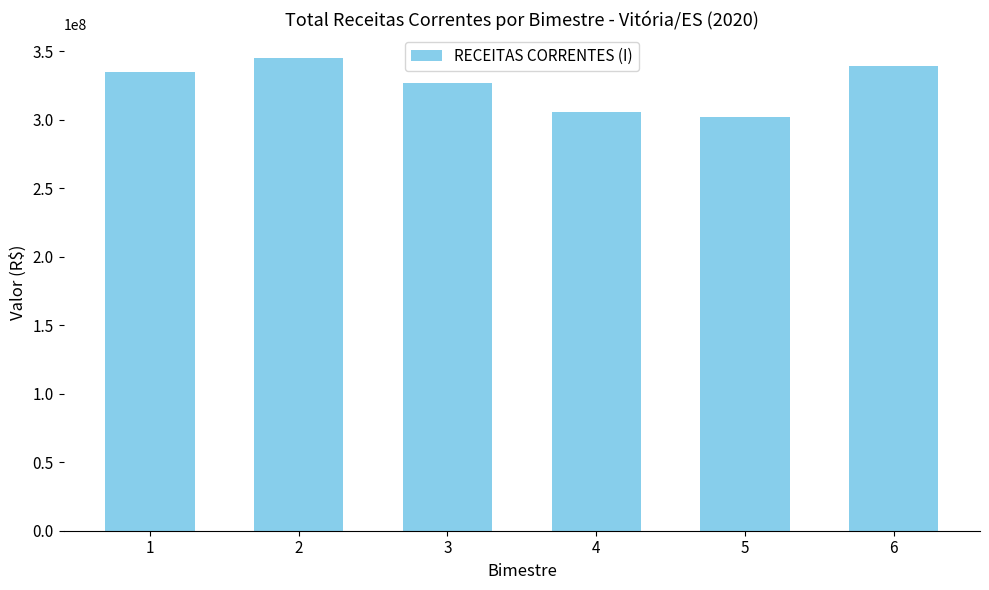

Are the bars horizontal?

No